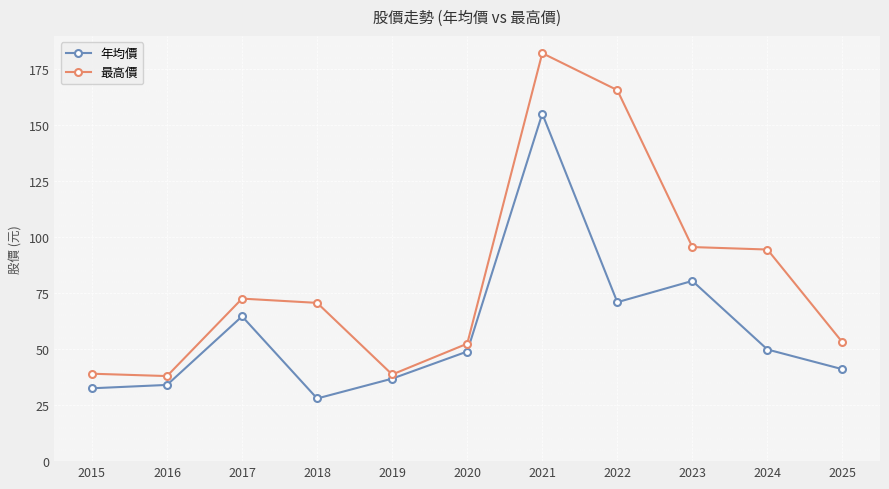

Is this an area chart (filled region under the line)?

No